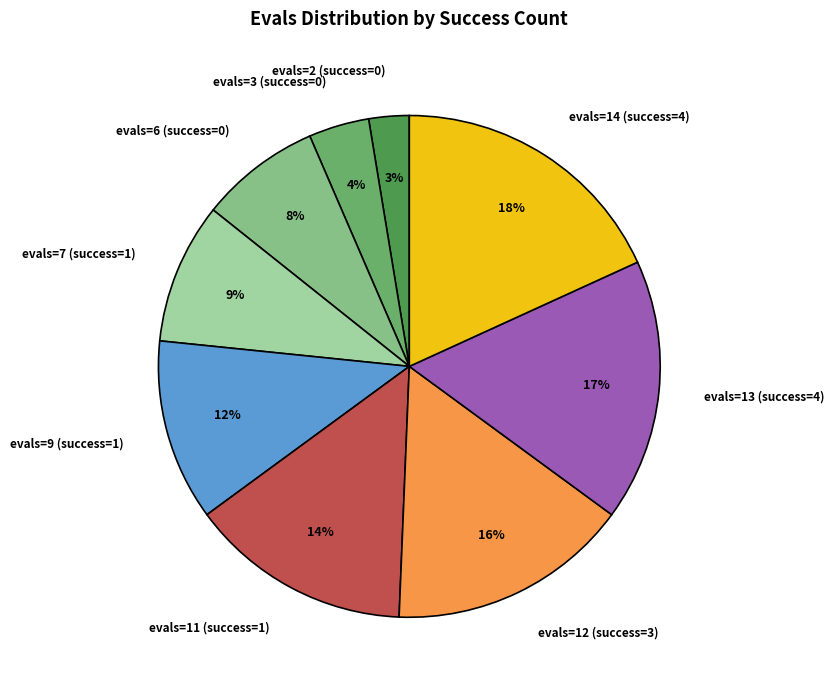

To the nearest percent, what percentage of the pie is evals=2 (success=0)?

3%